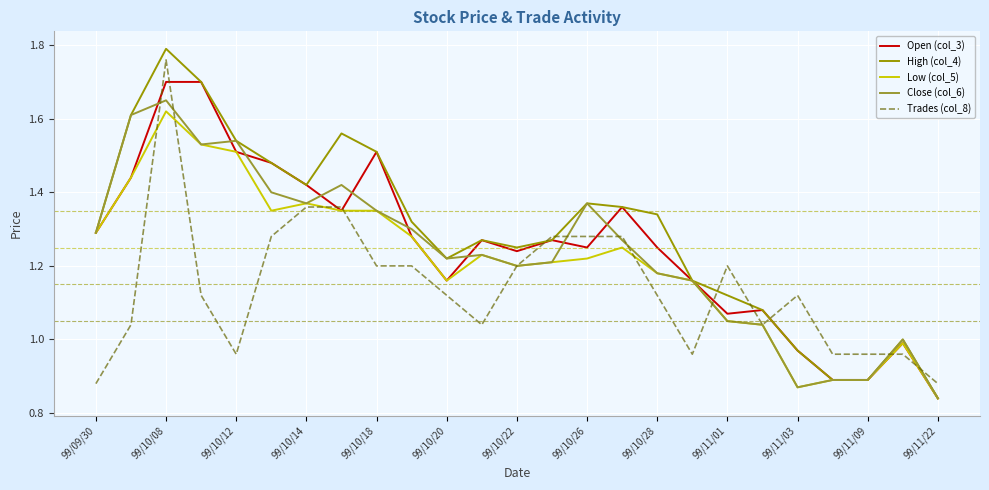

Which series has the widest spread of values?

High (col_4)